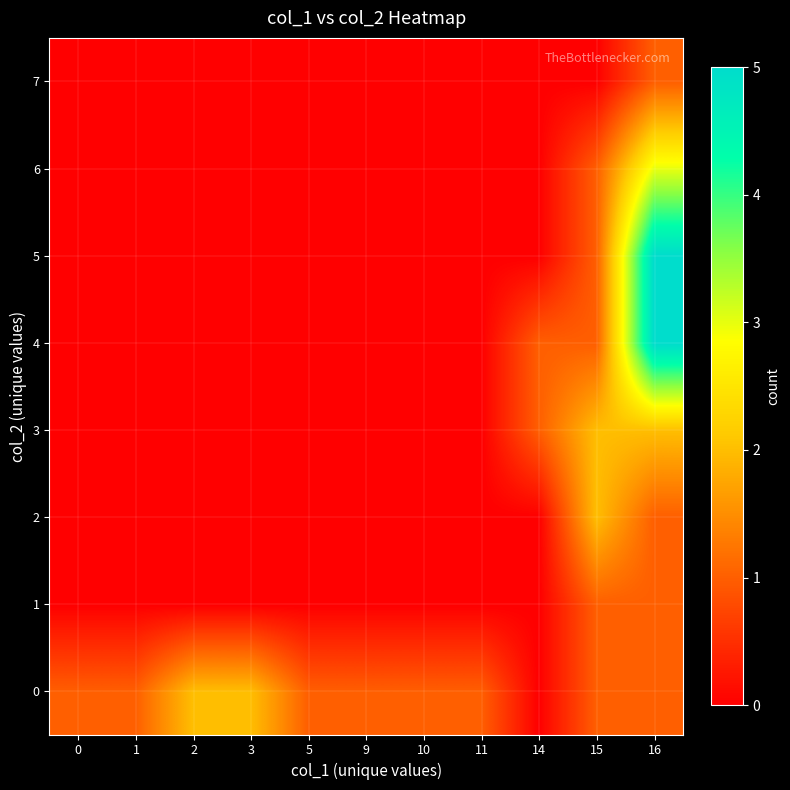

Reading left to right, list all the values displayed in this chart.

0: 0=1	1=1	2=2	3=2	5=1	9=1	10=1	11=1	14=0	15=1	16=1
1: 0=0	1=0	2=0	3=0	5=0	9=0	10=0	11=0	14=0	15=1	16=1
2: 0=0	1=0	2=0	3=0	5=0	9=0	10=0	11=0	14=0	15=2	16=1
3: 0=0	1=0	2=0	3=0	5=0	9=0	10=0	11=0	14=1	15=2	16=2
4: 0=0	1=0	2=0	3=0	5=0	9=0	10=0	11=0	14=1	15=1	16=5
5: 0=0	1=0	2=0	3=0	5=0	9=0	10=0	11=0	14=0	15=1	16=5
6: 0=0	1=0	2=0	3=0	5=0	9=0	10=0	11=0	14=0	15=1	16=3
7: 0=0	1=0	2=0	3=0	5=0	9=0	10=0	11=0	14=0	15=0	16=1